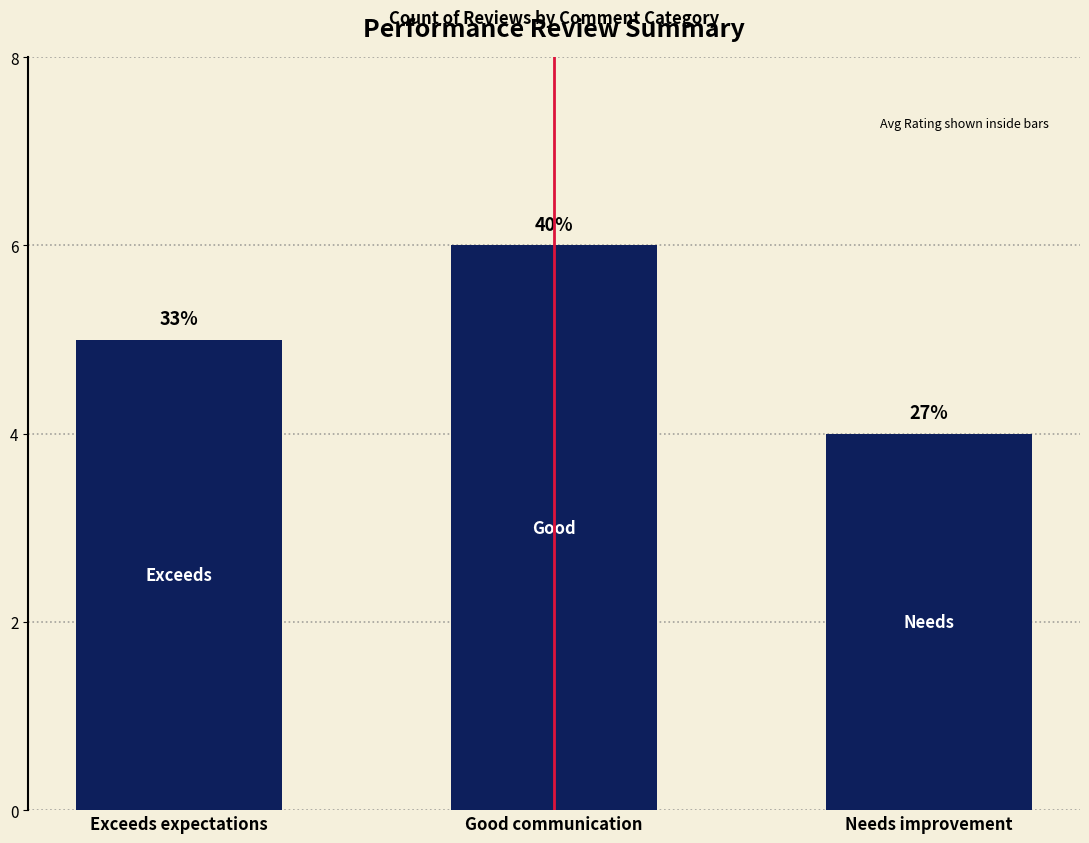

Where is the data nearest to the value 5?

Exceeds expectations